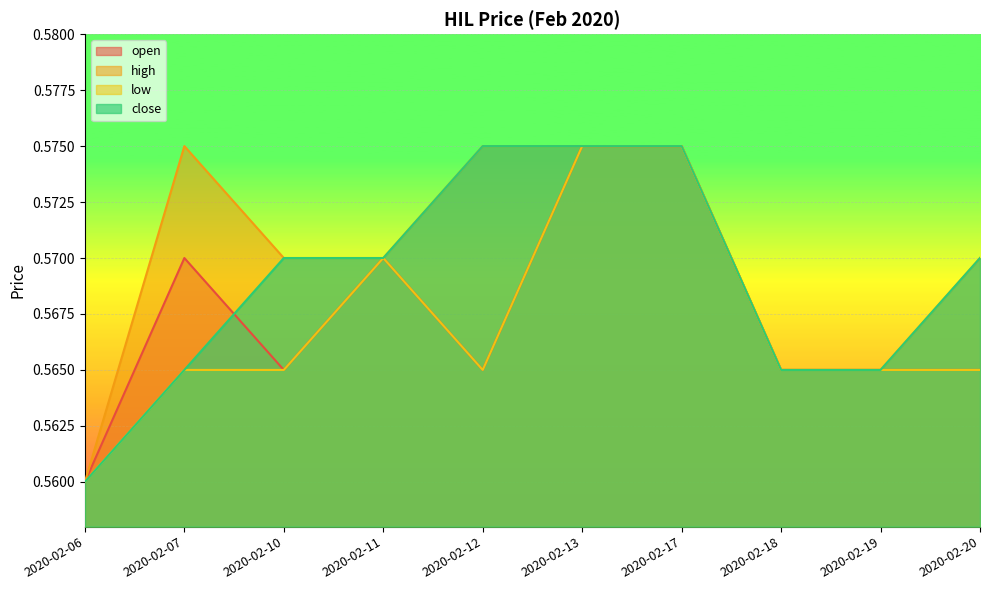

List the labels in order of high value, smallest first.

2020-02-06, 2020-02-18, 2020-02-19, 2020-02-10, 2020-02-11, 2020-02-20, 2020-02-07, 2020-02-12, 2020-02-13, 2020-02-17